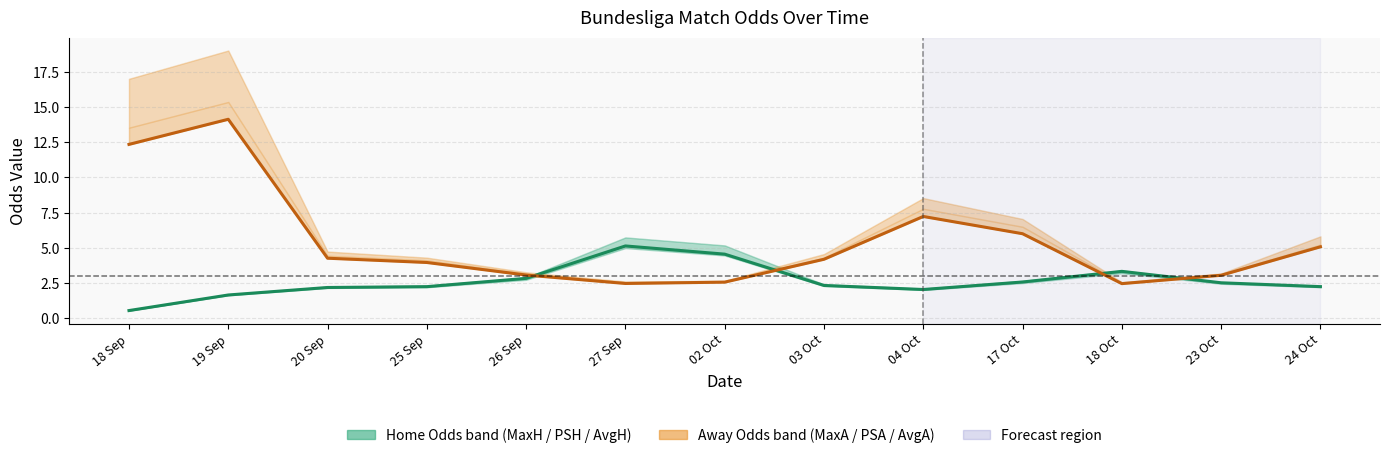

Between which two adjacent categories do AvgA (Away avg odds) and PSH (Home odds) first intersect?

26 Sep and 27 Sep